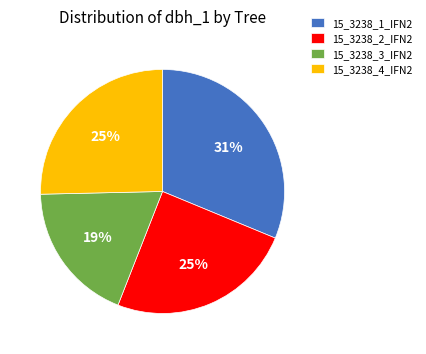

How many segments does this pie chart have?

4